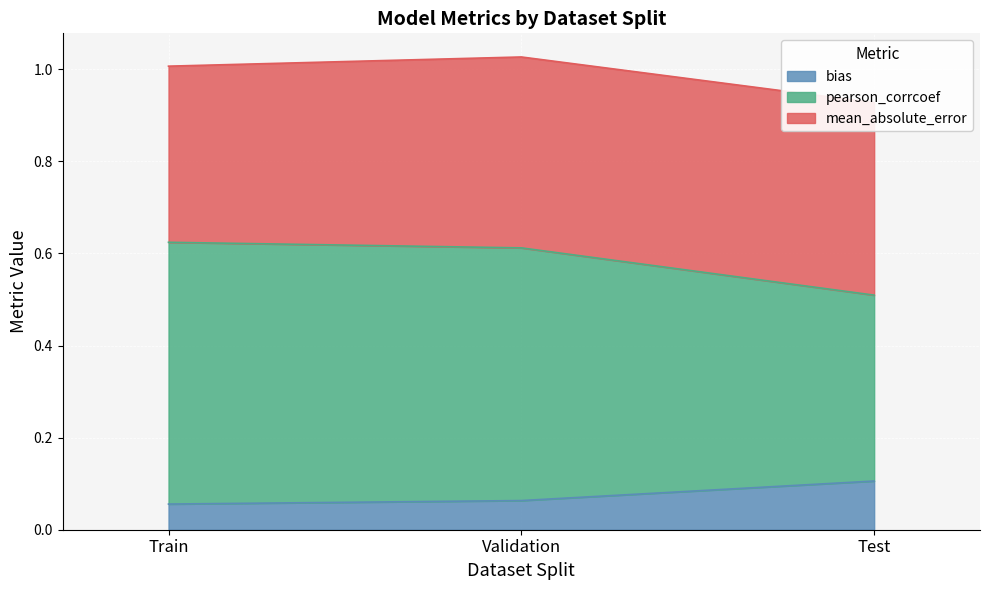

At how many categories does at least one series exceed 0?

3